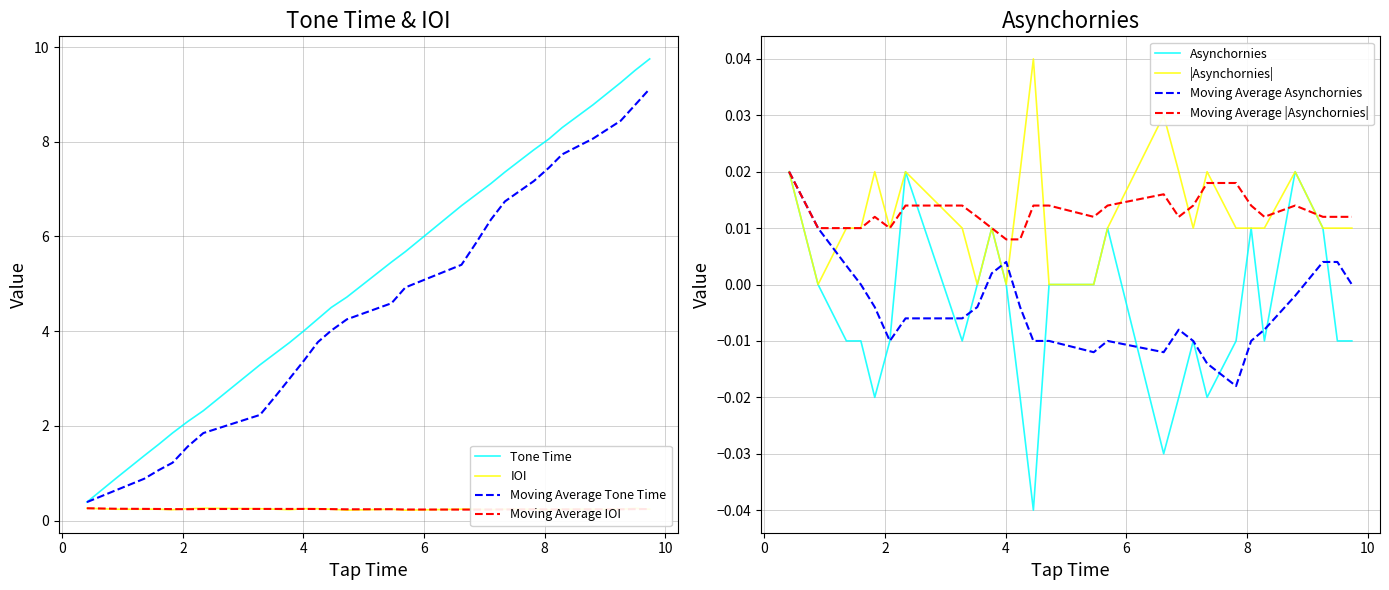

What is the maximum value for Moving Average Tone Time?

9.1